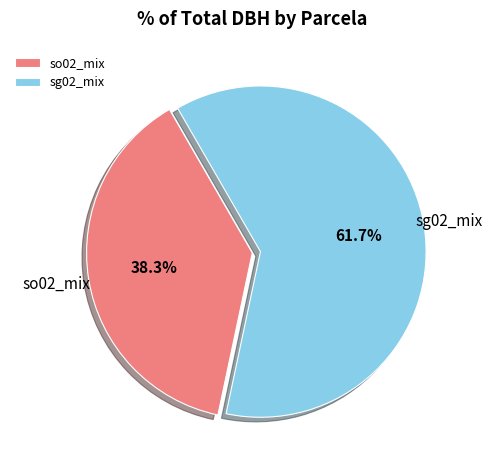

Which slice is the smallest?

so02_mix